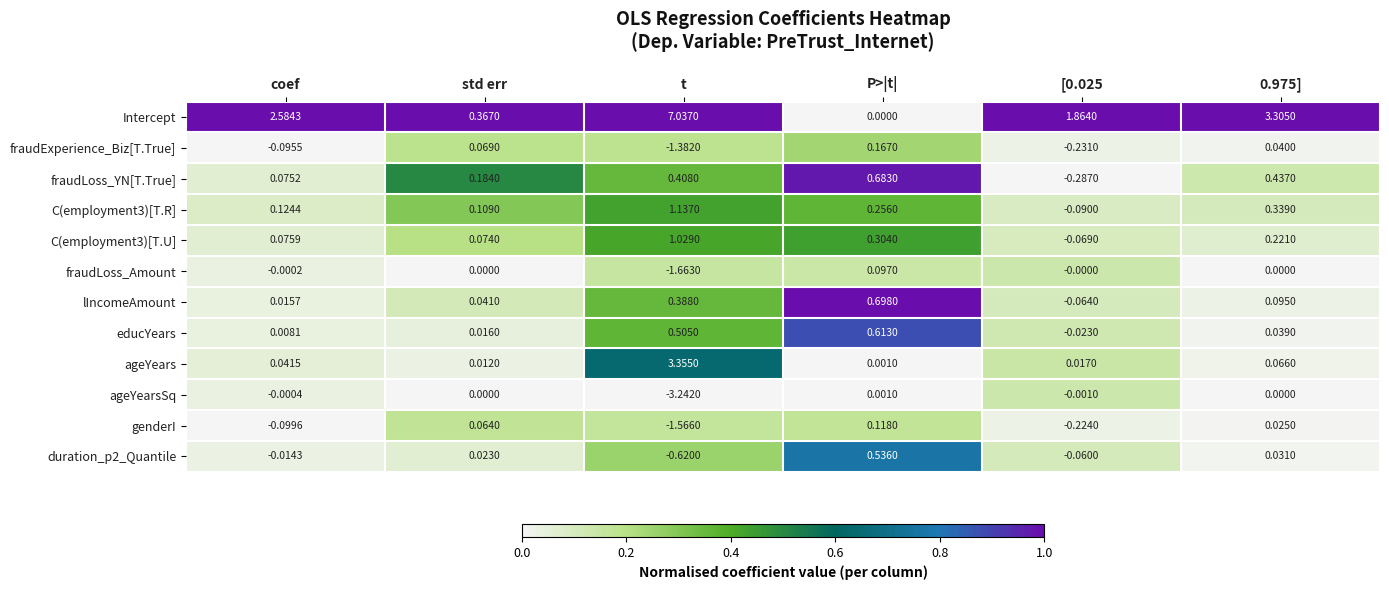

At how many categories does at least one series exceed 0?

6